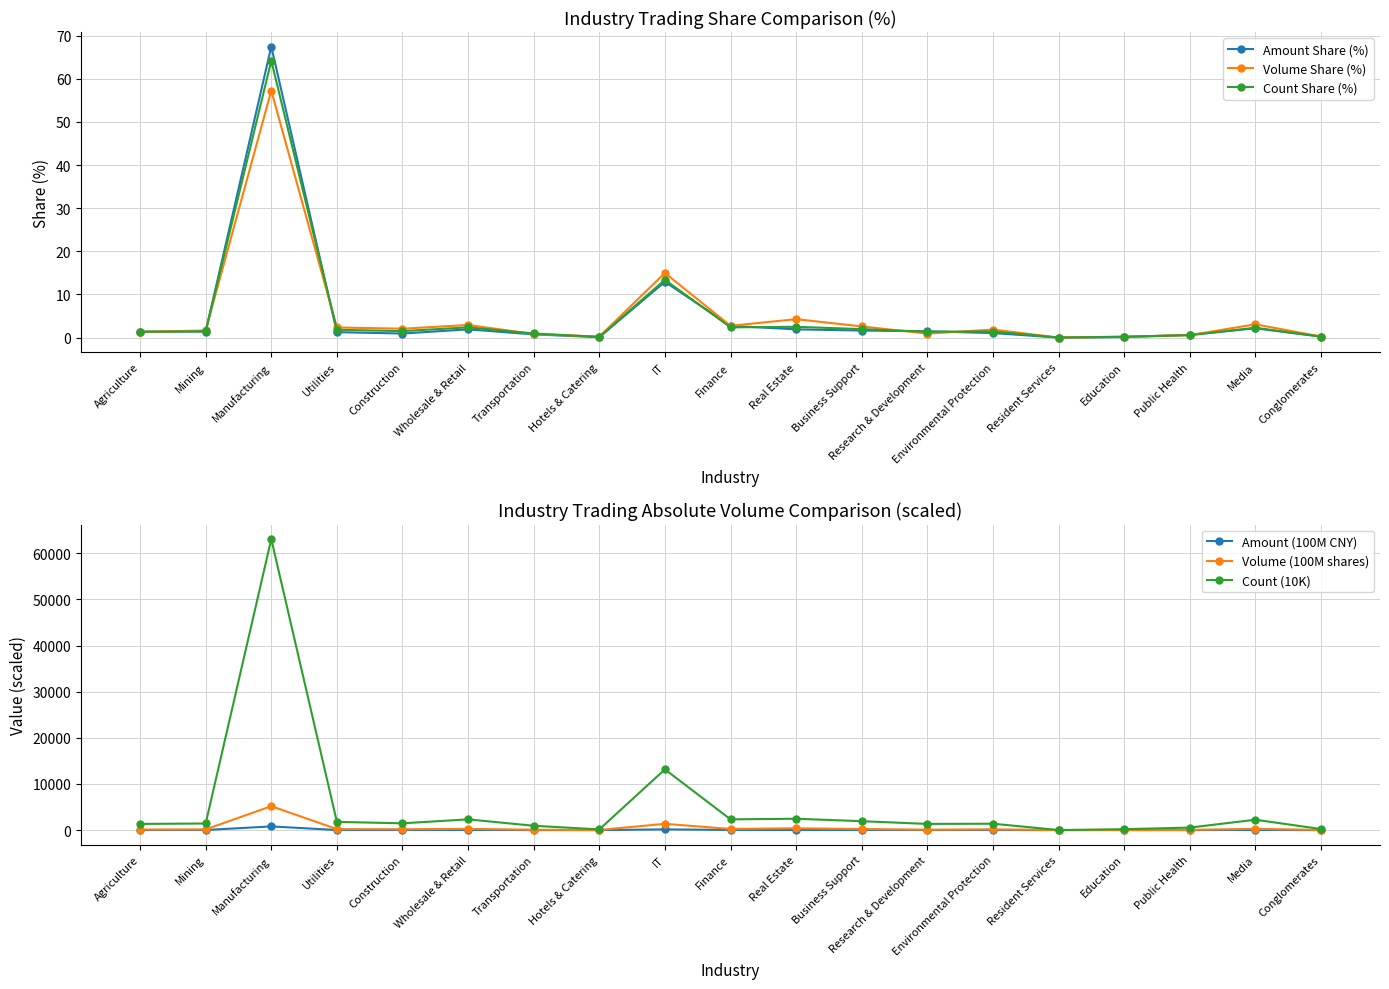

What is the difference between the highest and lowest values at Resident Services?

7.3